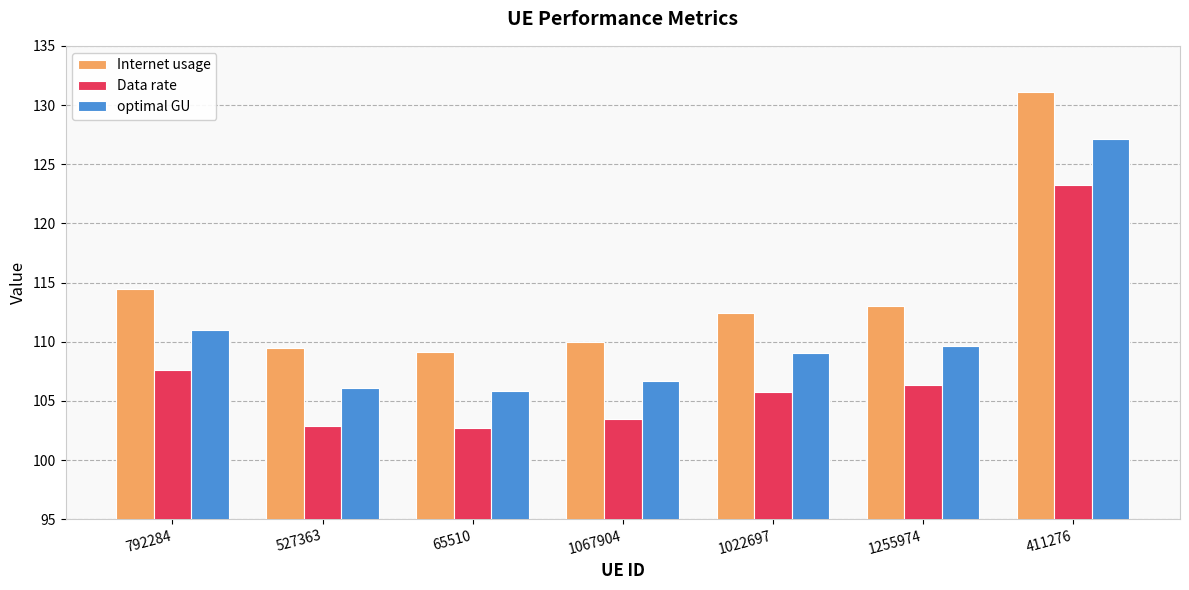

Which category has the highest value across all series?

411276